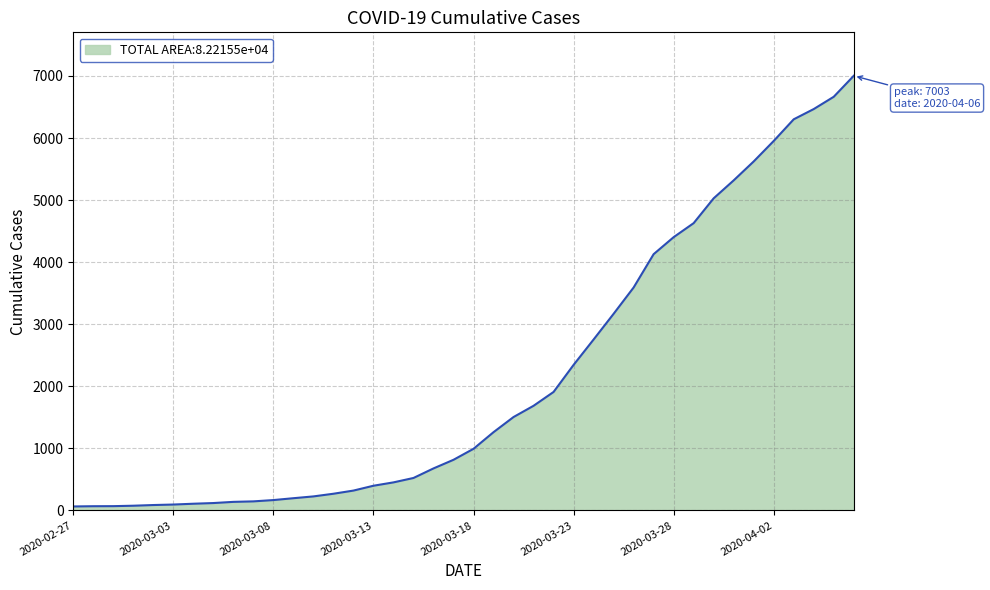

What is the minimum value shown in the chart?

64